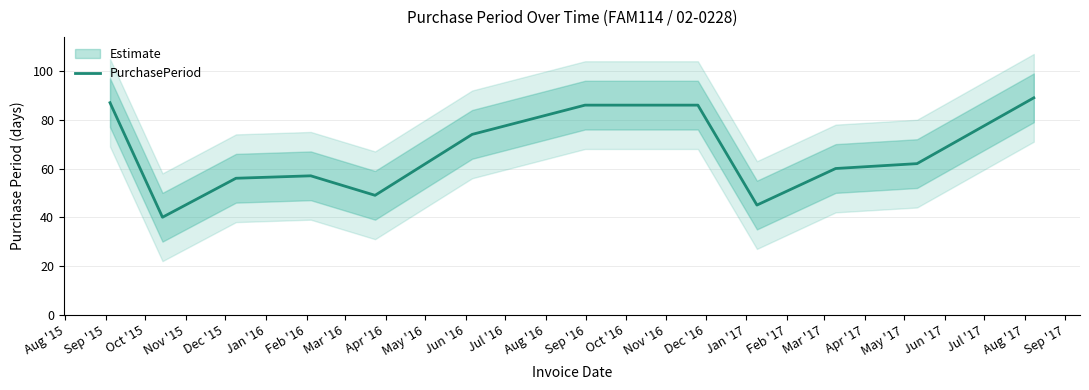

Count the number of data series in this chart.

1